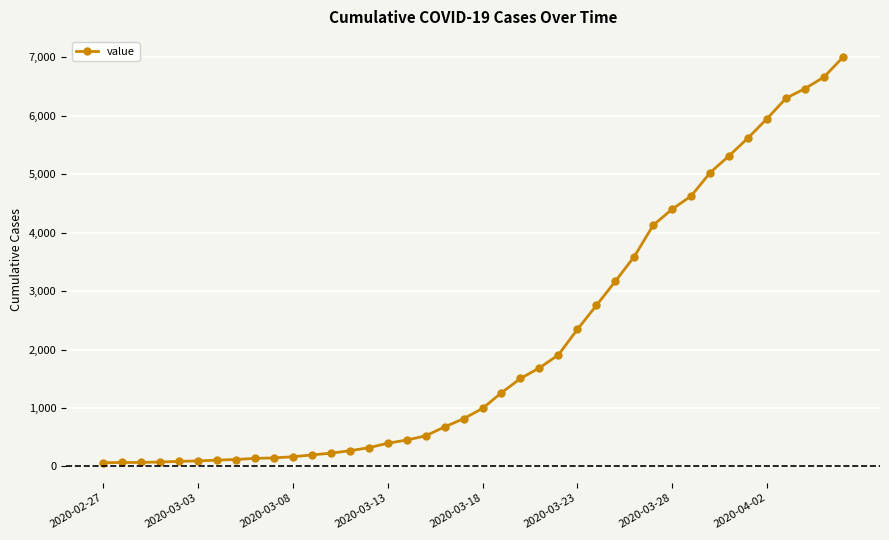

Count the number of data series in this chart.

1